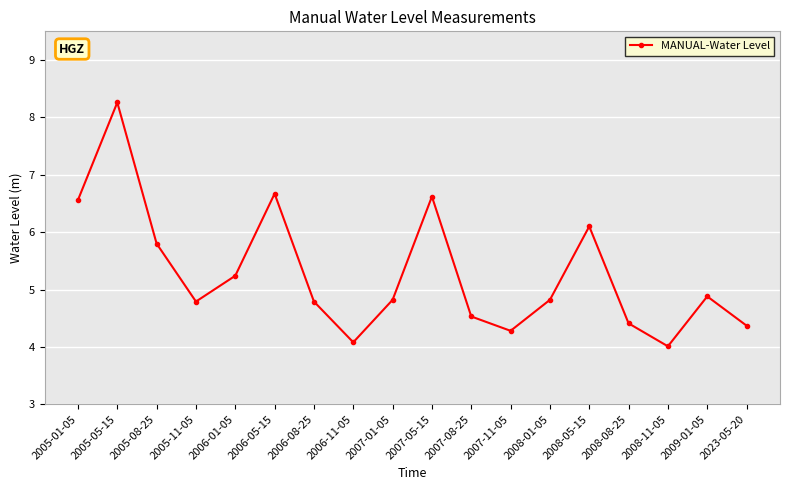

What is the smallest value displayed?

4.0